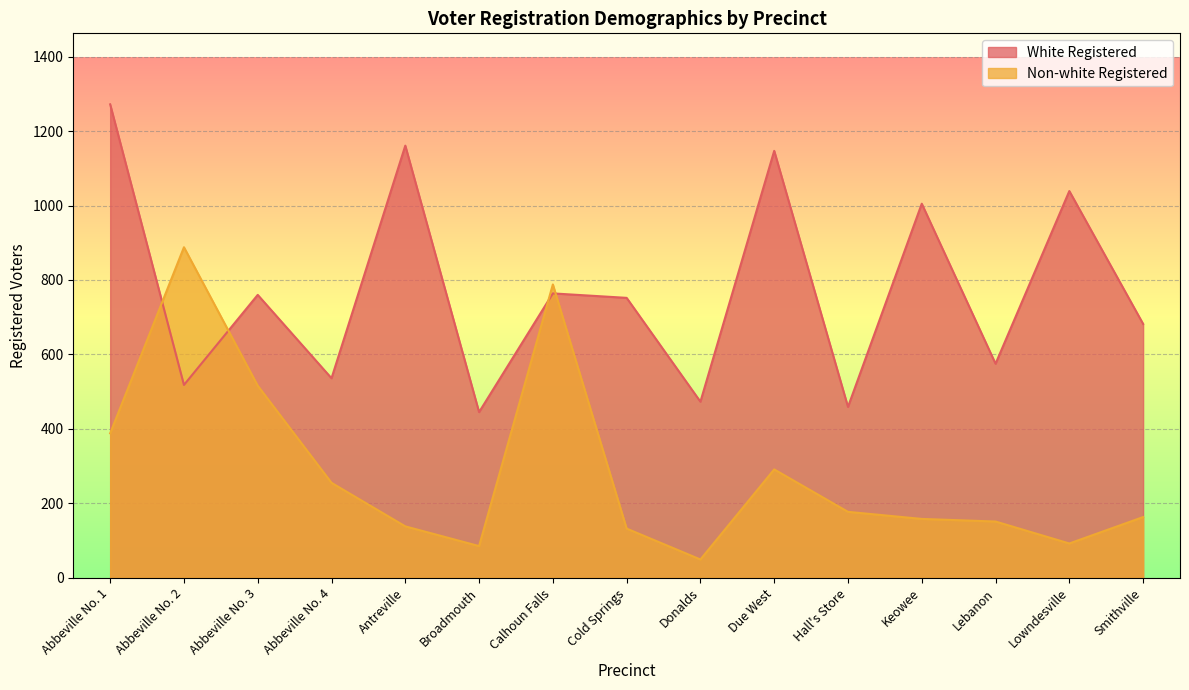

Which series has the largest total across all categories?

White Registered